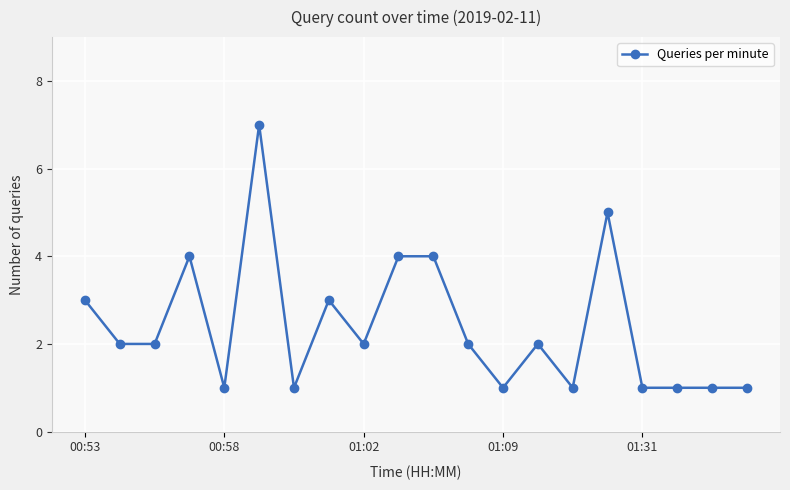

Reading left to right, transcribe all the data shown in this chart.

3	2	2	4	1	7	1	3	2	4	4	2	1	2	1	5	1	1	1	1